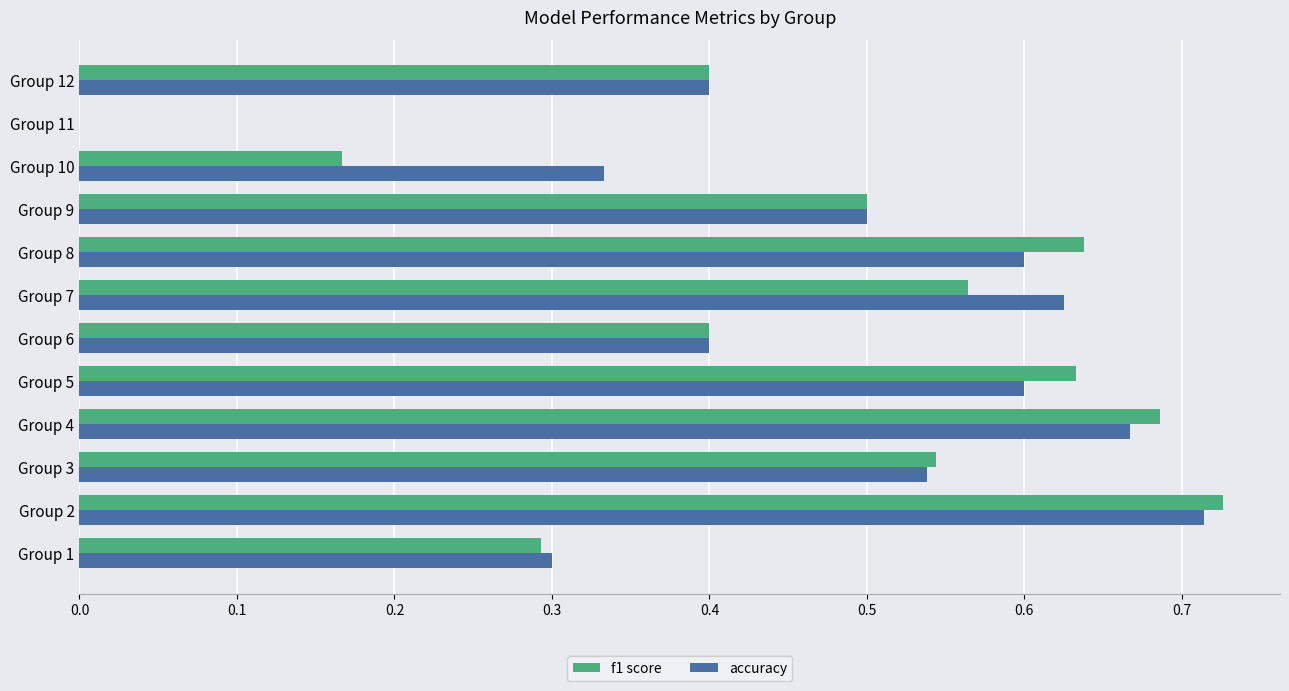

At which category is the sum across all series the highest?

Group 2